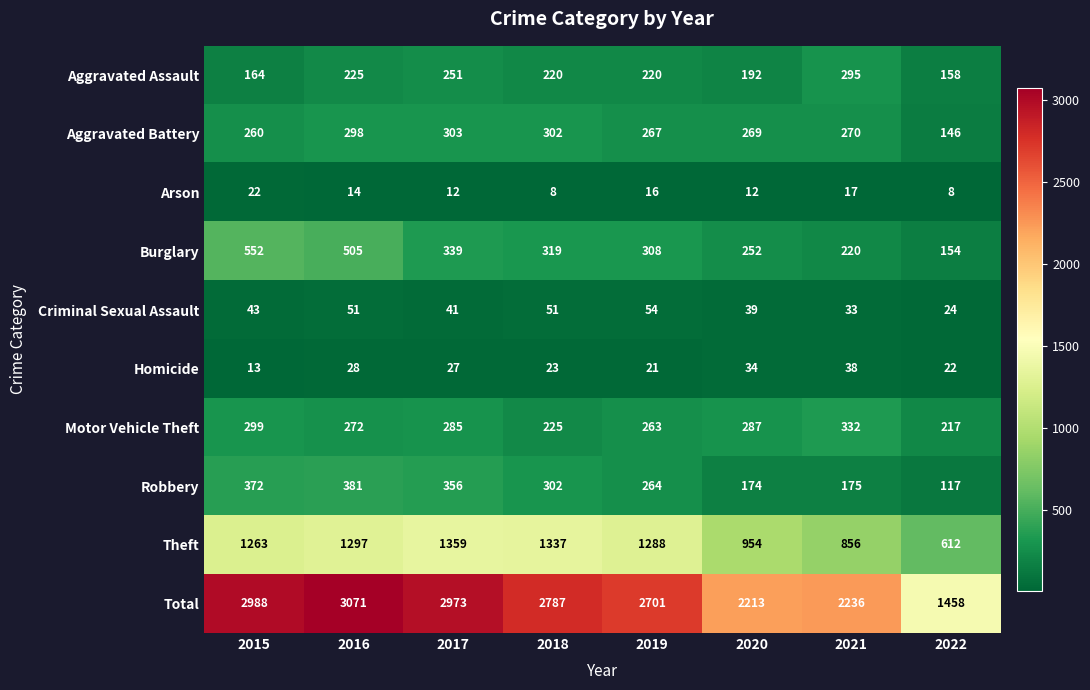

What is the difference between the maximum and minimum values in the Total series?

1613